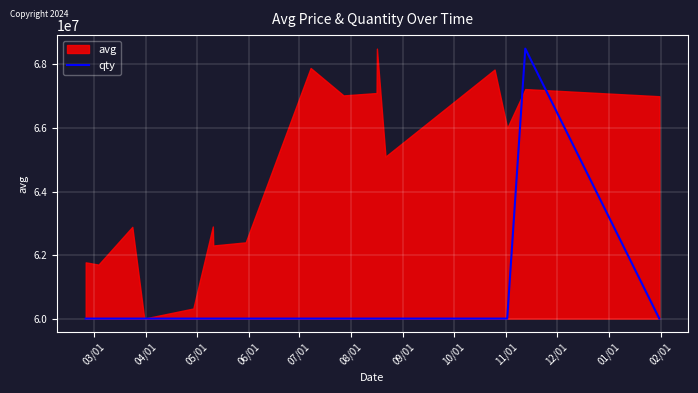

What is the maximum value for qty?

68499000